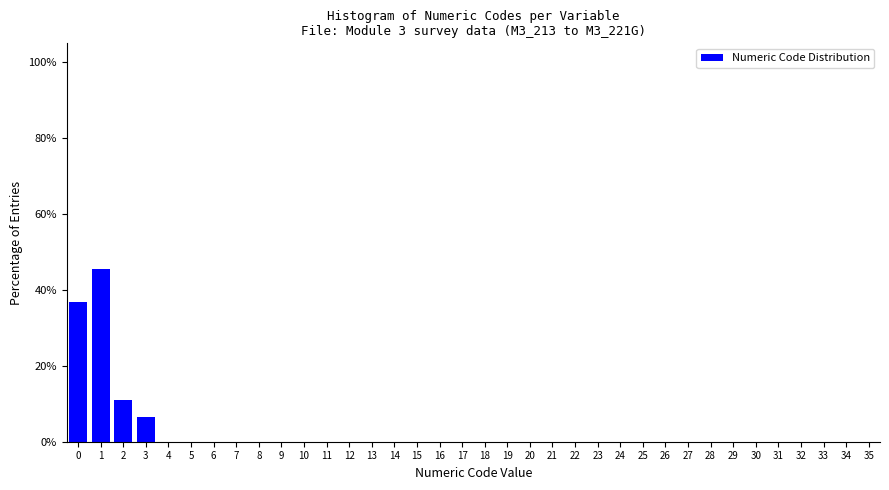

What is the maximum value shown in the chart?

45.7